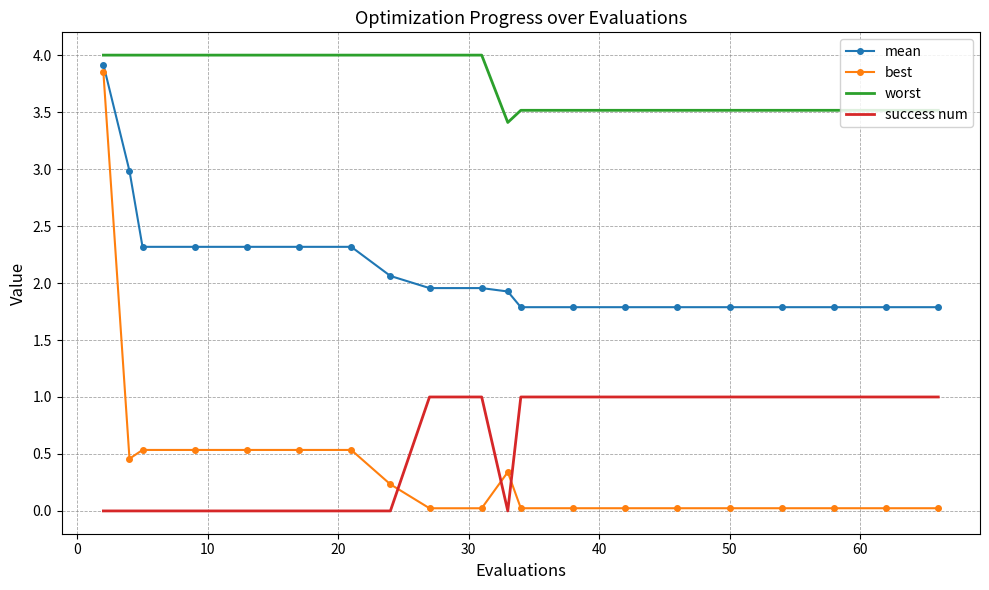

What is the highest value of the mean series?

3.9